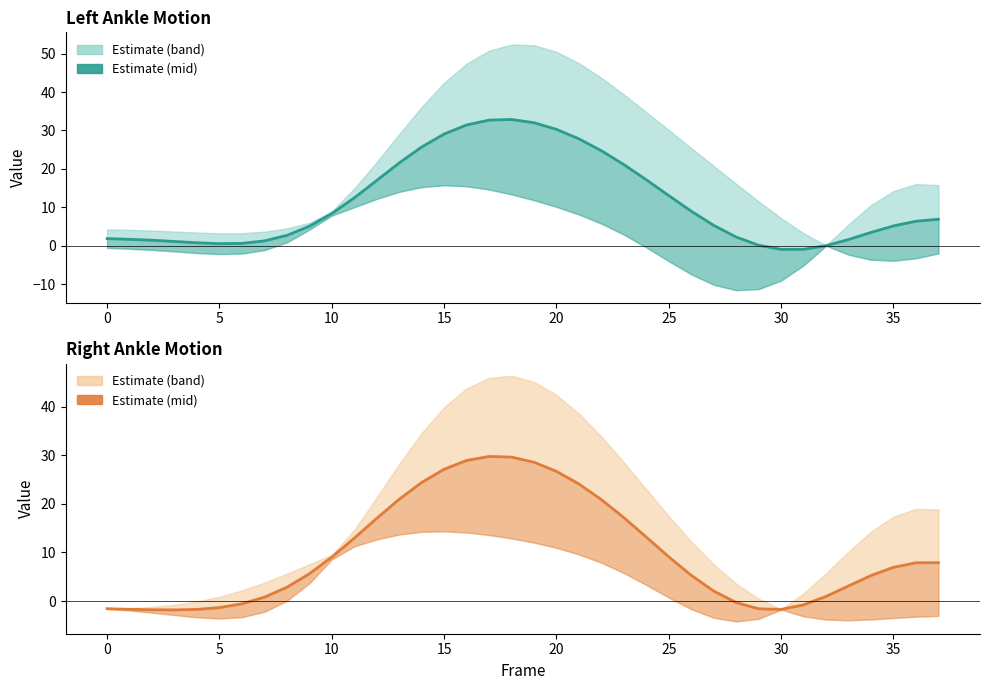

True or false: Right Ankle (mid) has a value of 35.7 at 20.

False